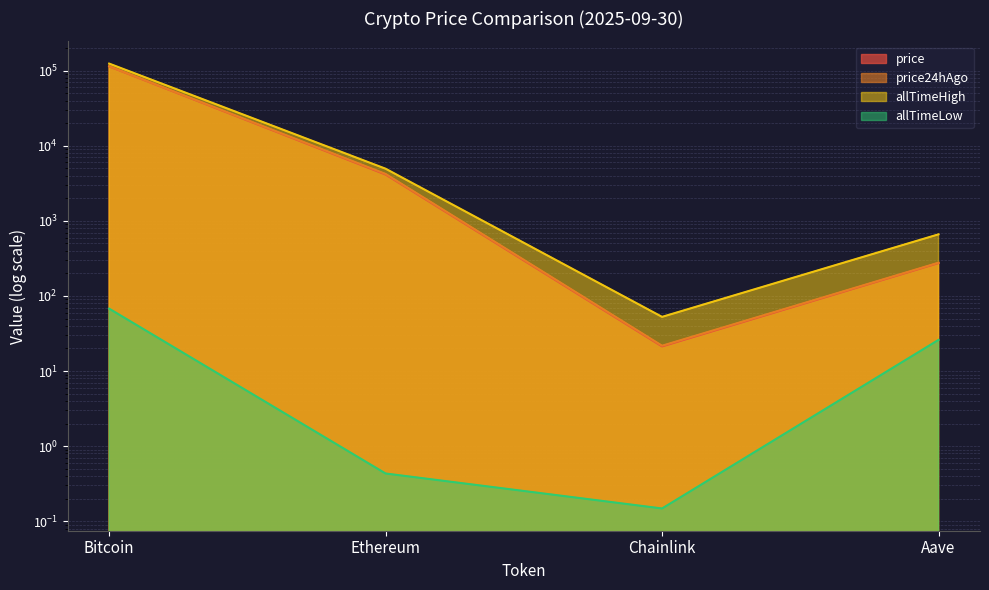

What is the difference between the price24hAgo values at Bitcoin and Chainlink?

114303.2